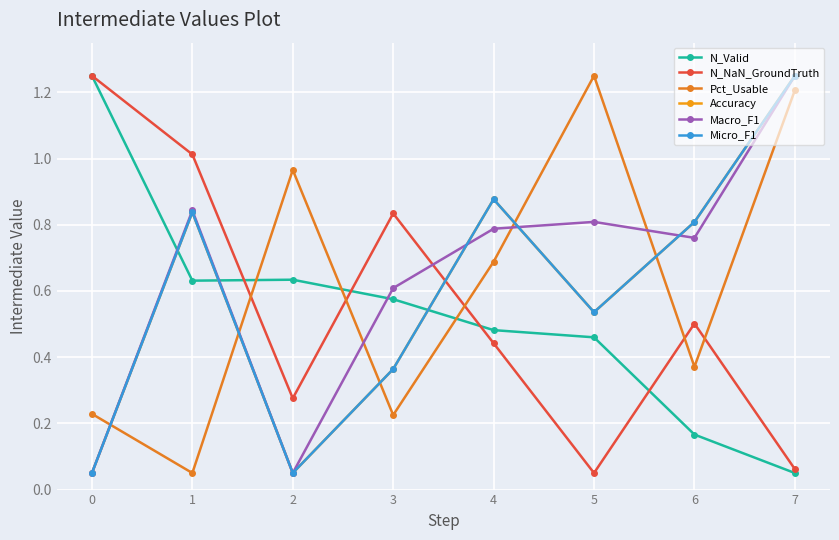

Which has a higher value, 3 or 1?

1